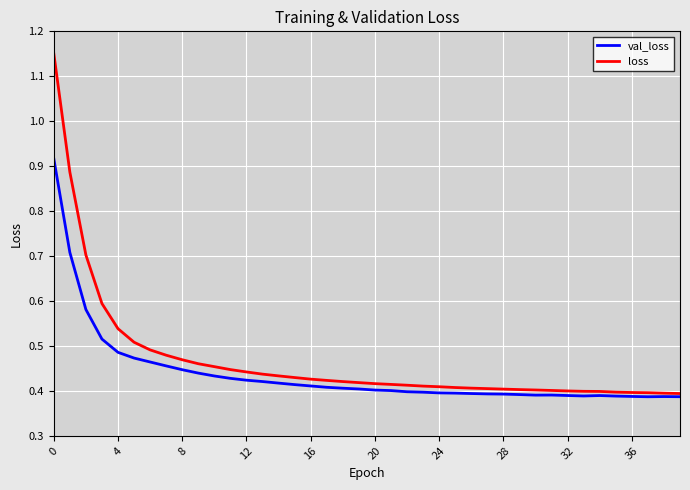

How many lines are shown in the chart?

2